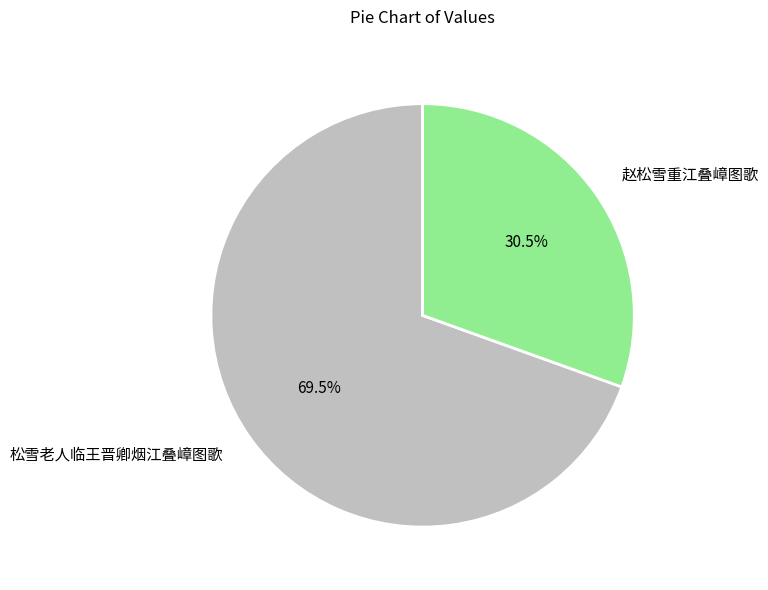

Approximately how many times larger is the value at 赵松雪重江叠嶂图歌 compared to 松雪老人临王晋卿烟江叠嶂图歌?

0.4